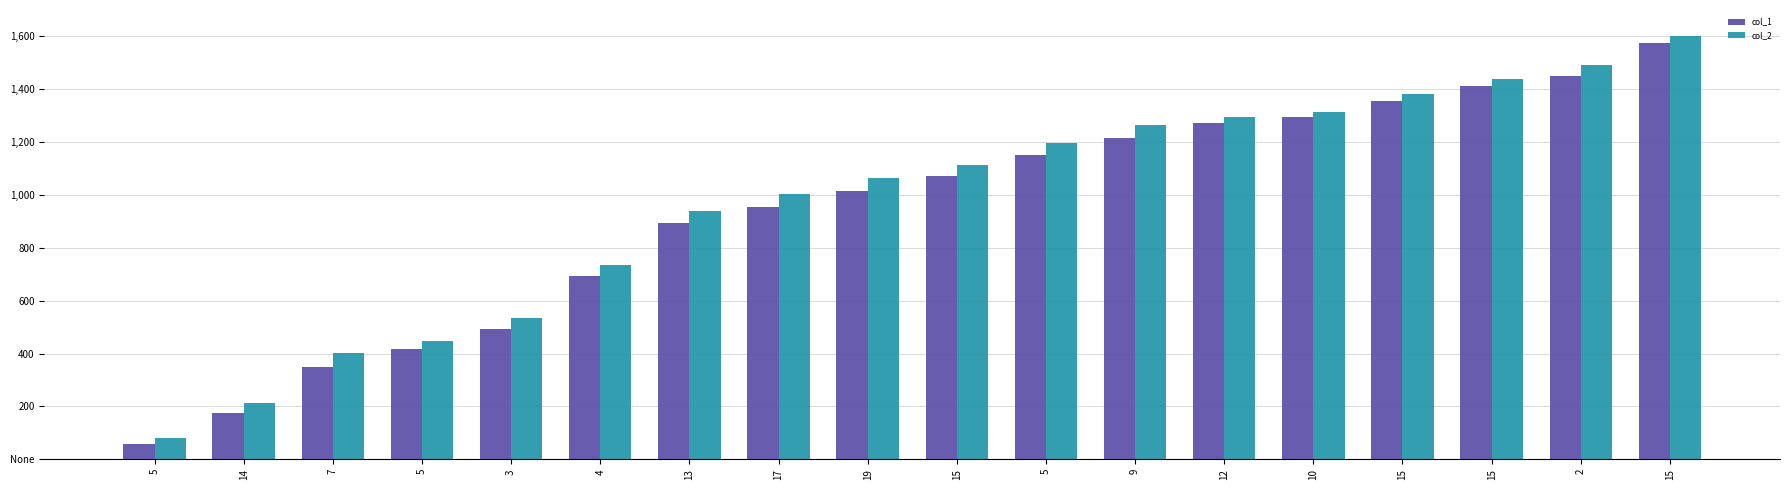

What are all the series names shown in the legend?

col_1, col_2